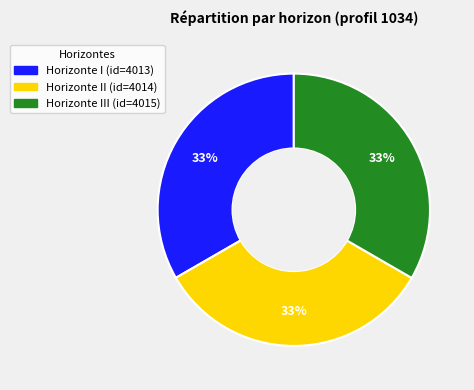

Is there a majority slice in this chart?

No